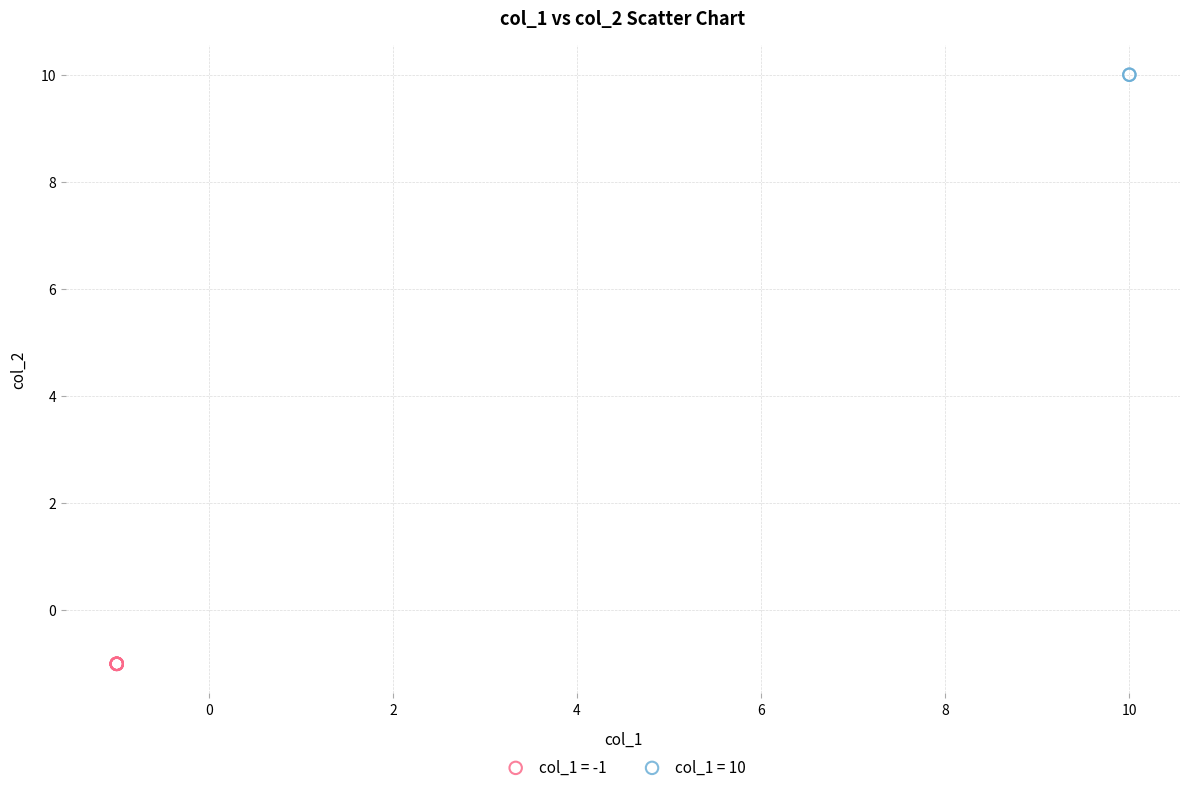

What are all the series names shown in the legend?

col_1 = -1, col_1 = 10